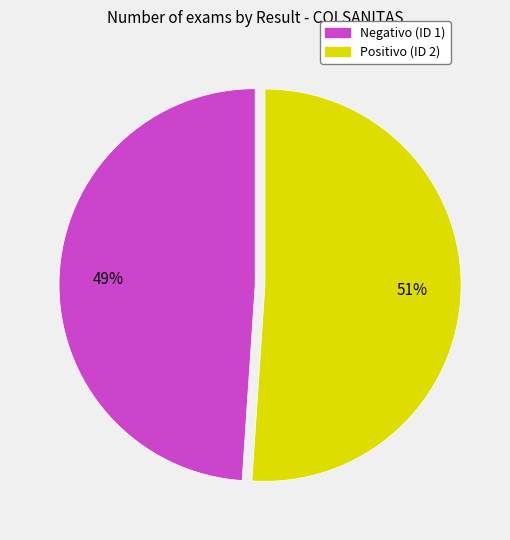

Do Positivo (ID 2) and Negativo (ID 1) together represent more than half of the pie?

Yes